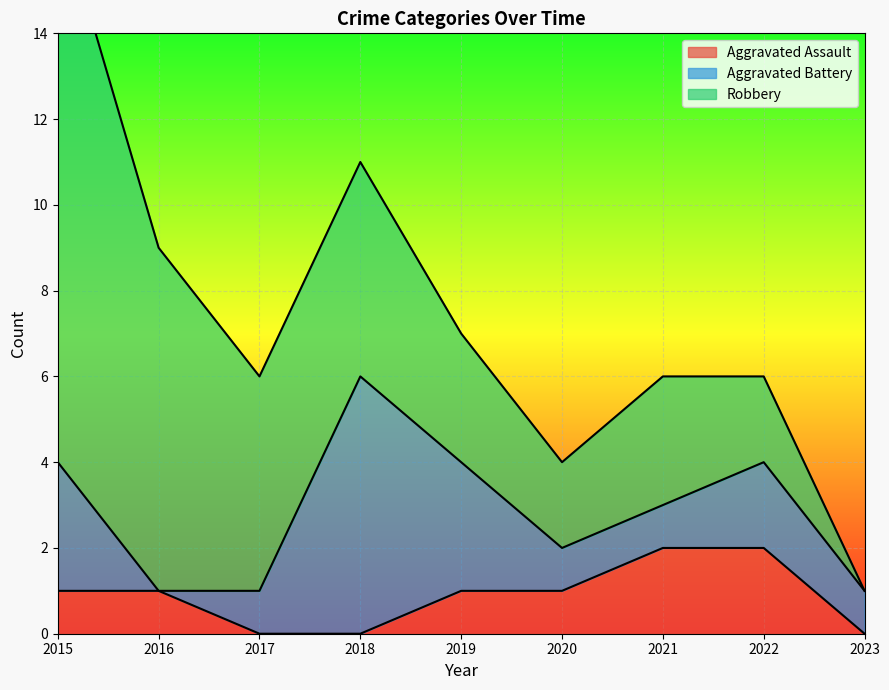

At how many categories does at least one series exceed 9?

1